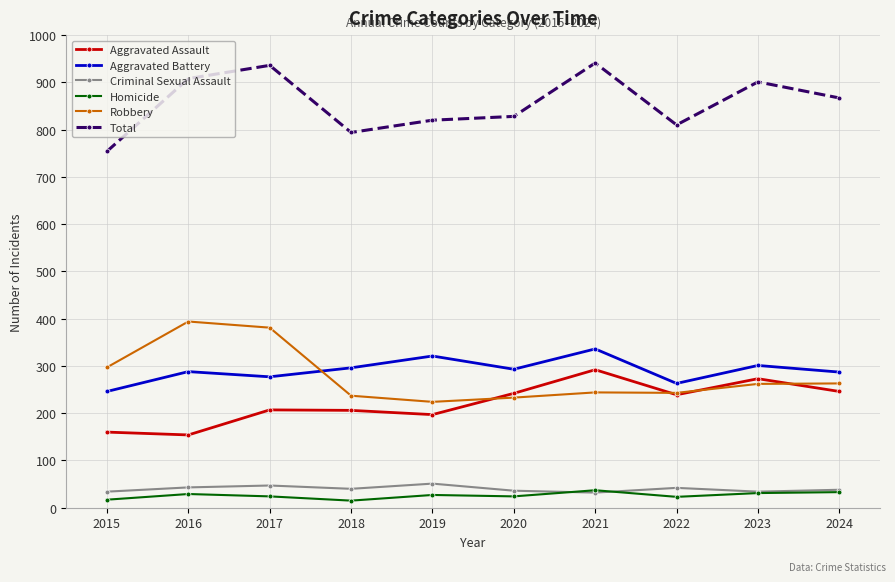

How many lines are shown in the chart?

6